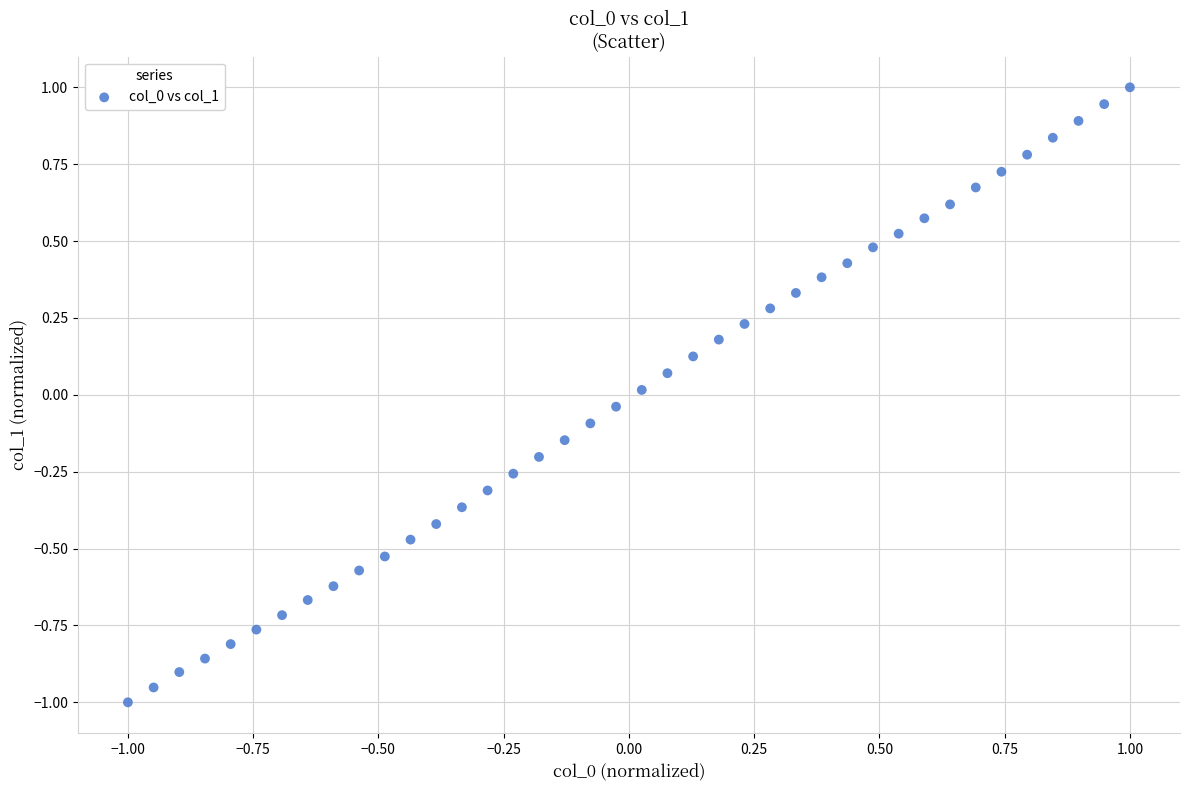

What is the range of X values (max minus min)?

2.0